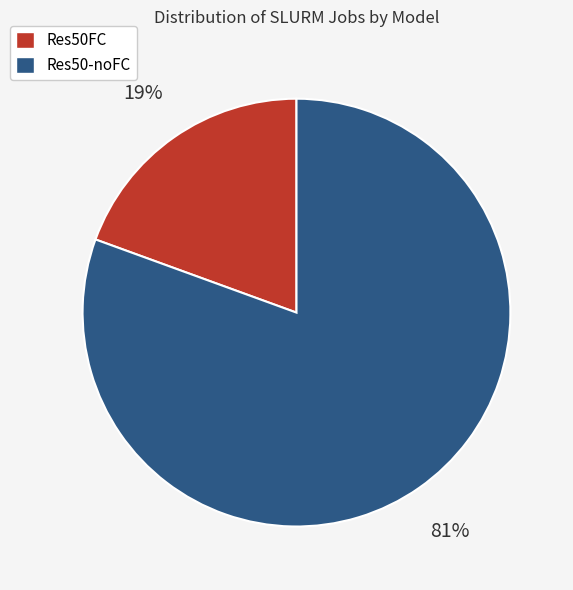

To the nearest percent, what is the average slice percentage?

50%